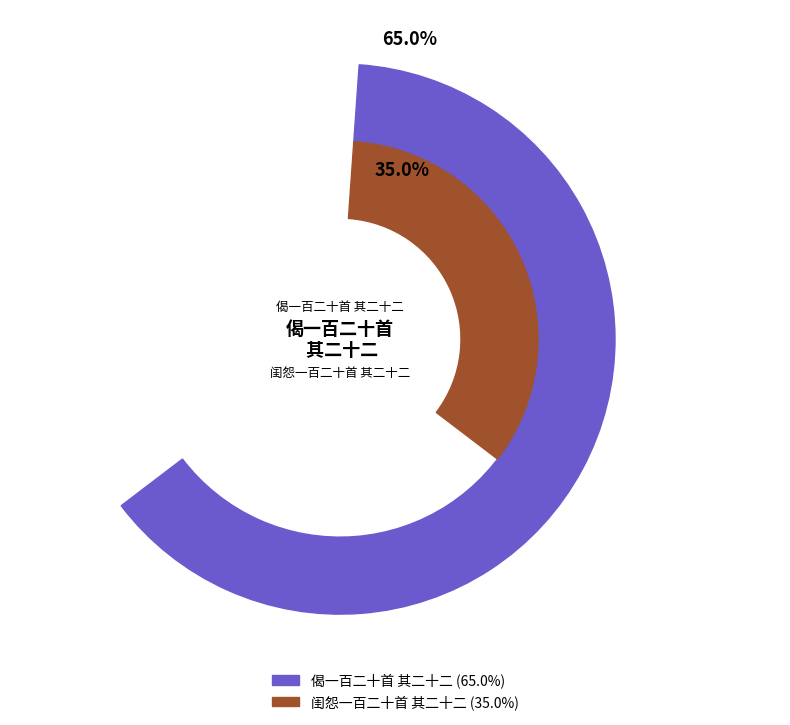

The 闺怨一百二十首 其二十二 slice represents 48% of the pie. True or false?

False